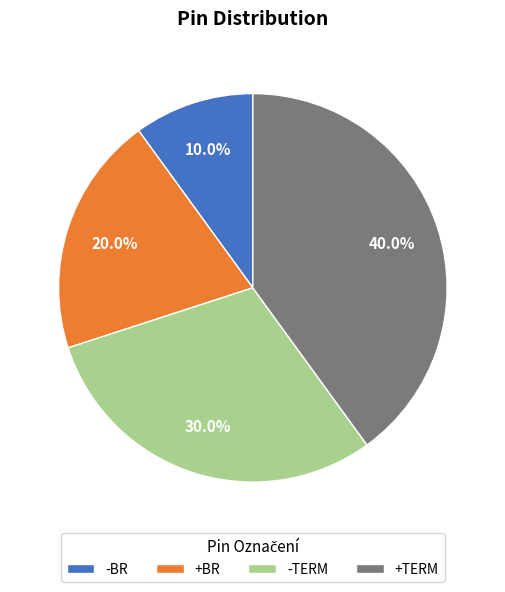

To the nearest percent, what is the difference between the largest and smallest slice percentages?

30%